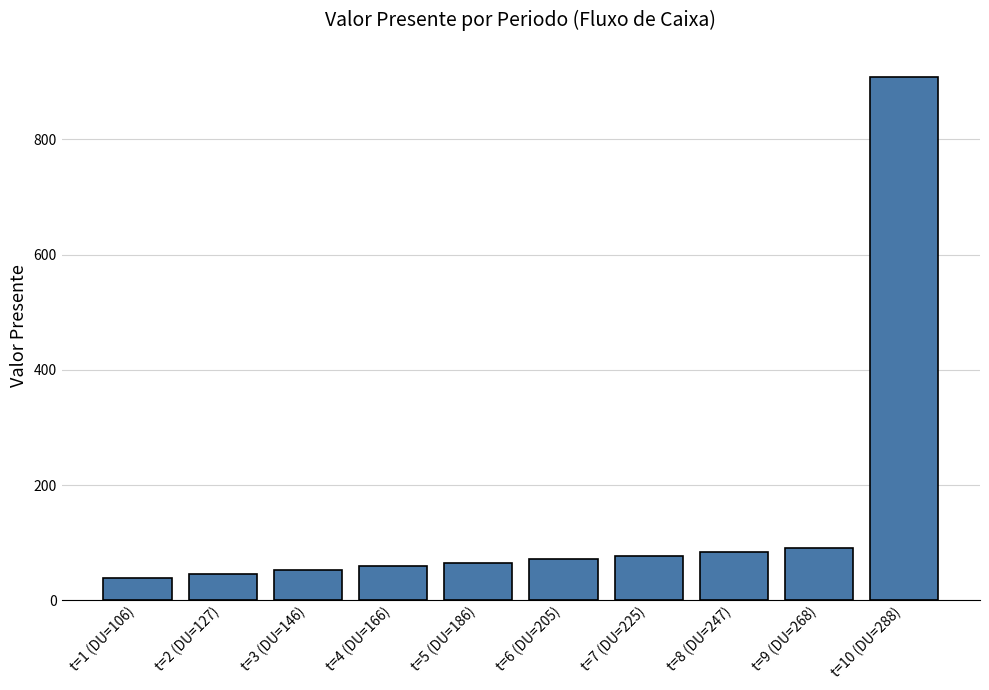

Reading left to right, extract all data points from this chart.

38.8	46.0	52.3	58.9	65.3	71.2	77.4	83.9	90.1	907.7